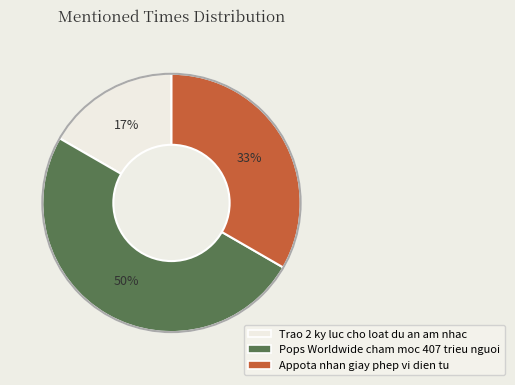

How many segments does this pie chart have?

3